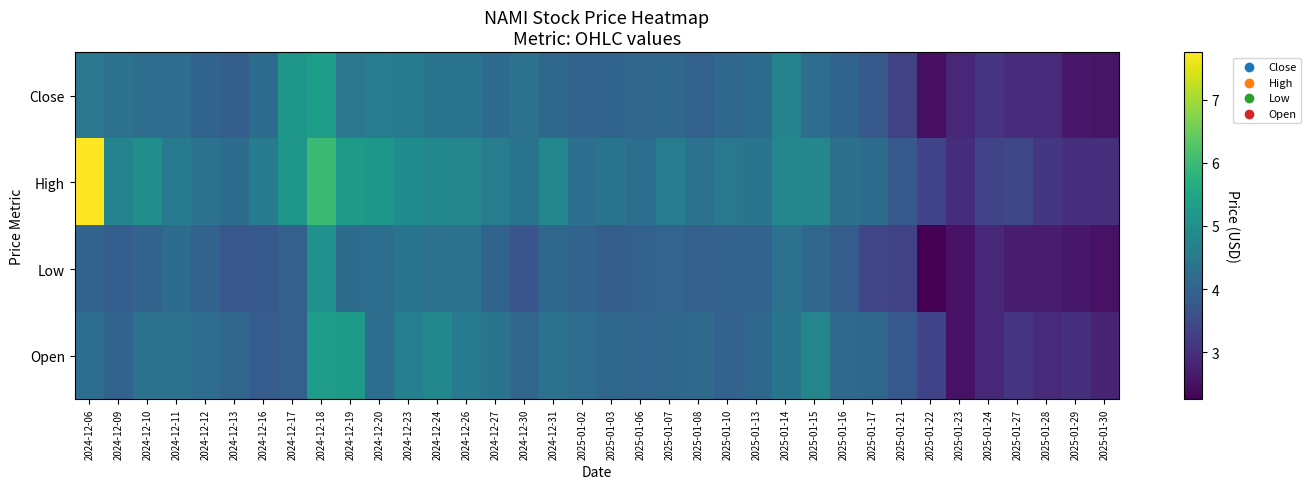

Rank the series by their maximum value, from lowest to highest.

Low, Open, Close, High